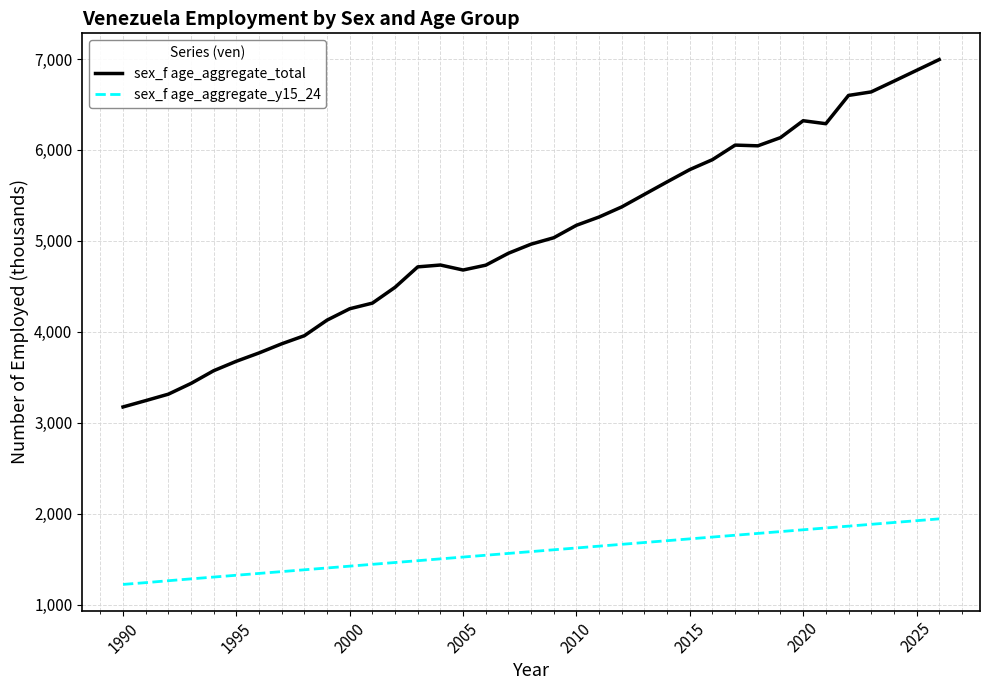

What is the highest value of the sex_f age_aggregate_total series?

6993.4